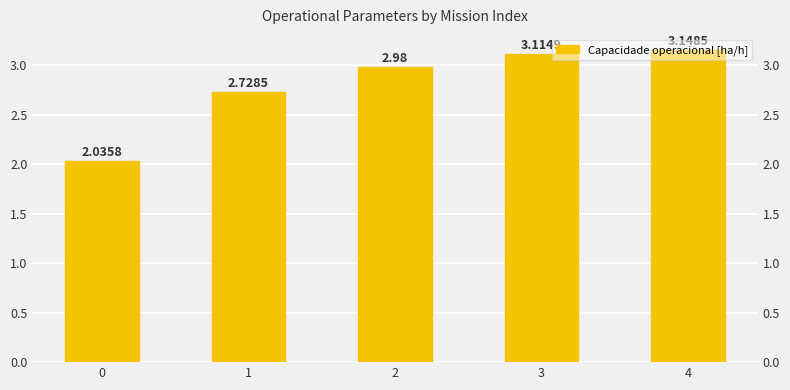

What is the maximum value shown in the chart?

3.1